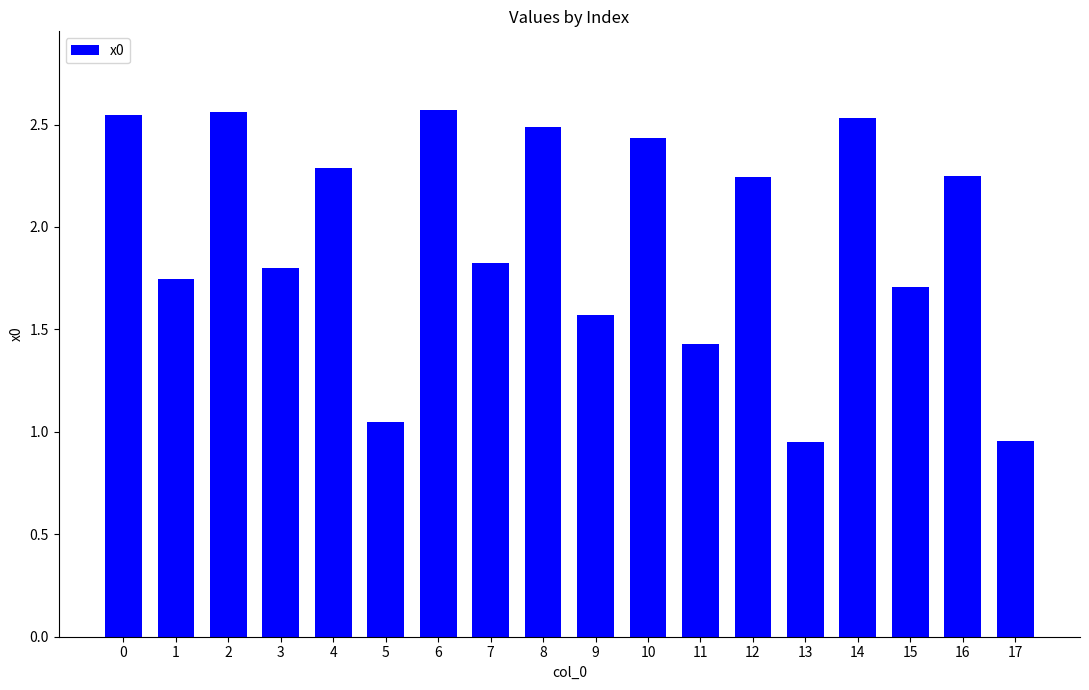

The chart shows a value of 0.8 at 8. True or false?

False